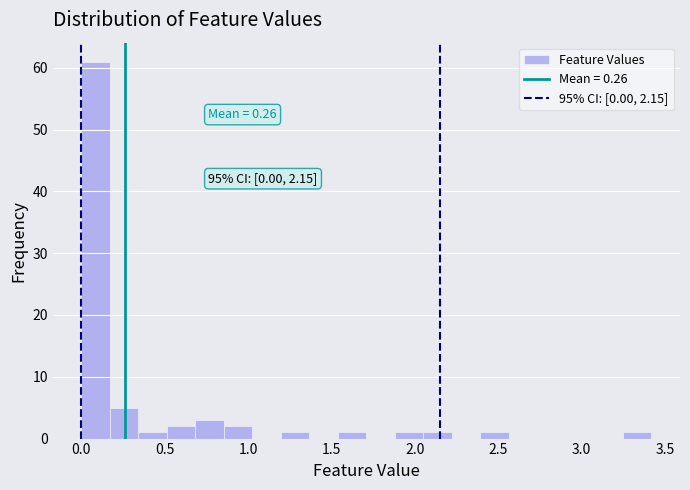

Around what value on the x-axis is the tallest bar? Give the approximate position of its centre, as read against the axis.

0.10